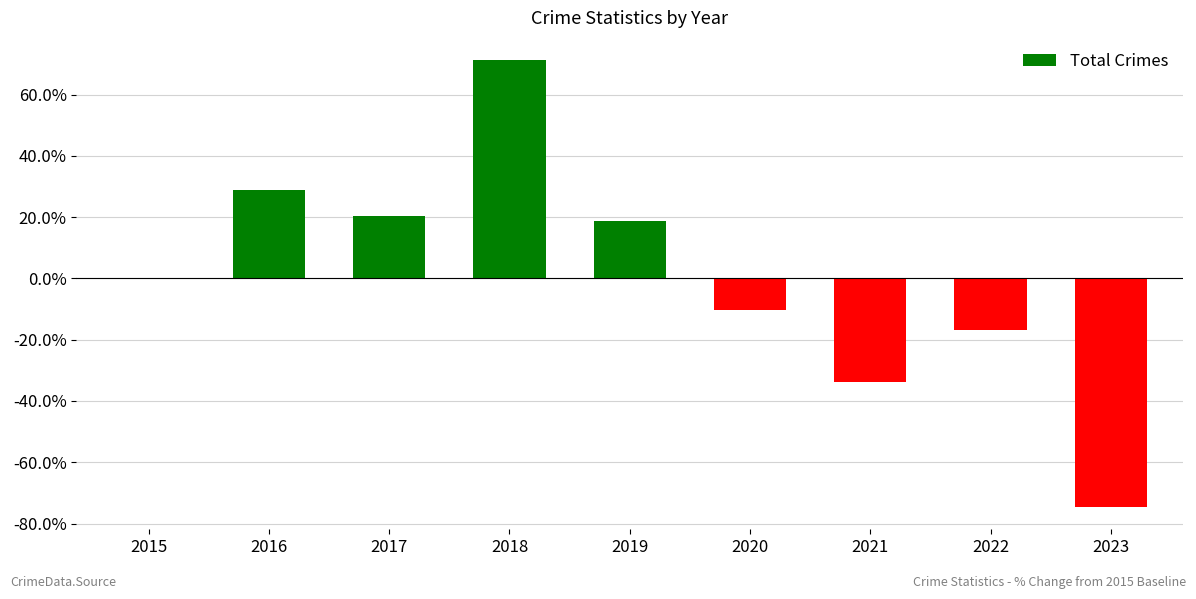

Read the value at 2016.

28.8